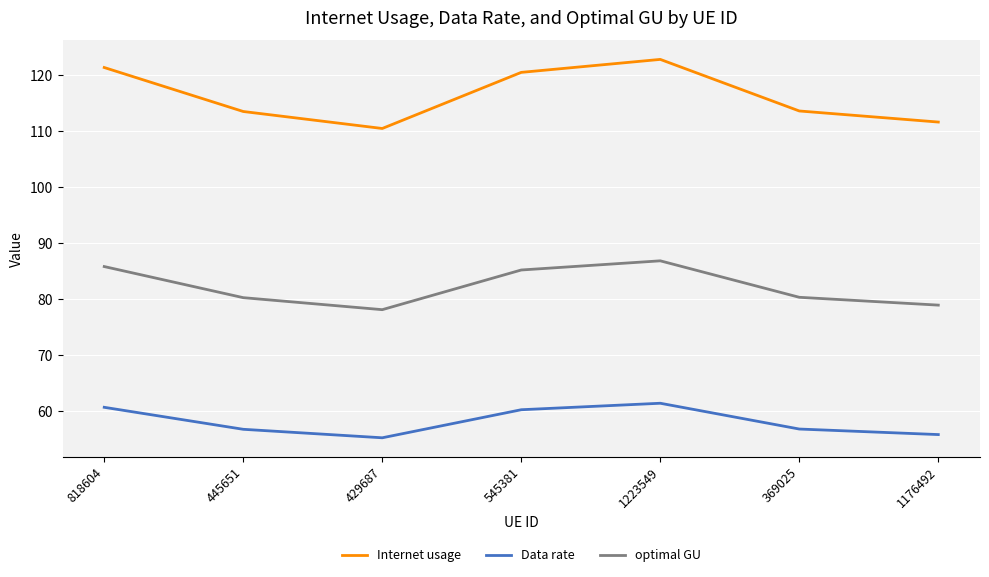

What is the sum of the optimal GU values at 445651 and 369025?

160.6